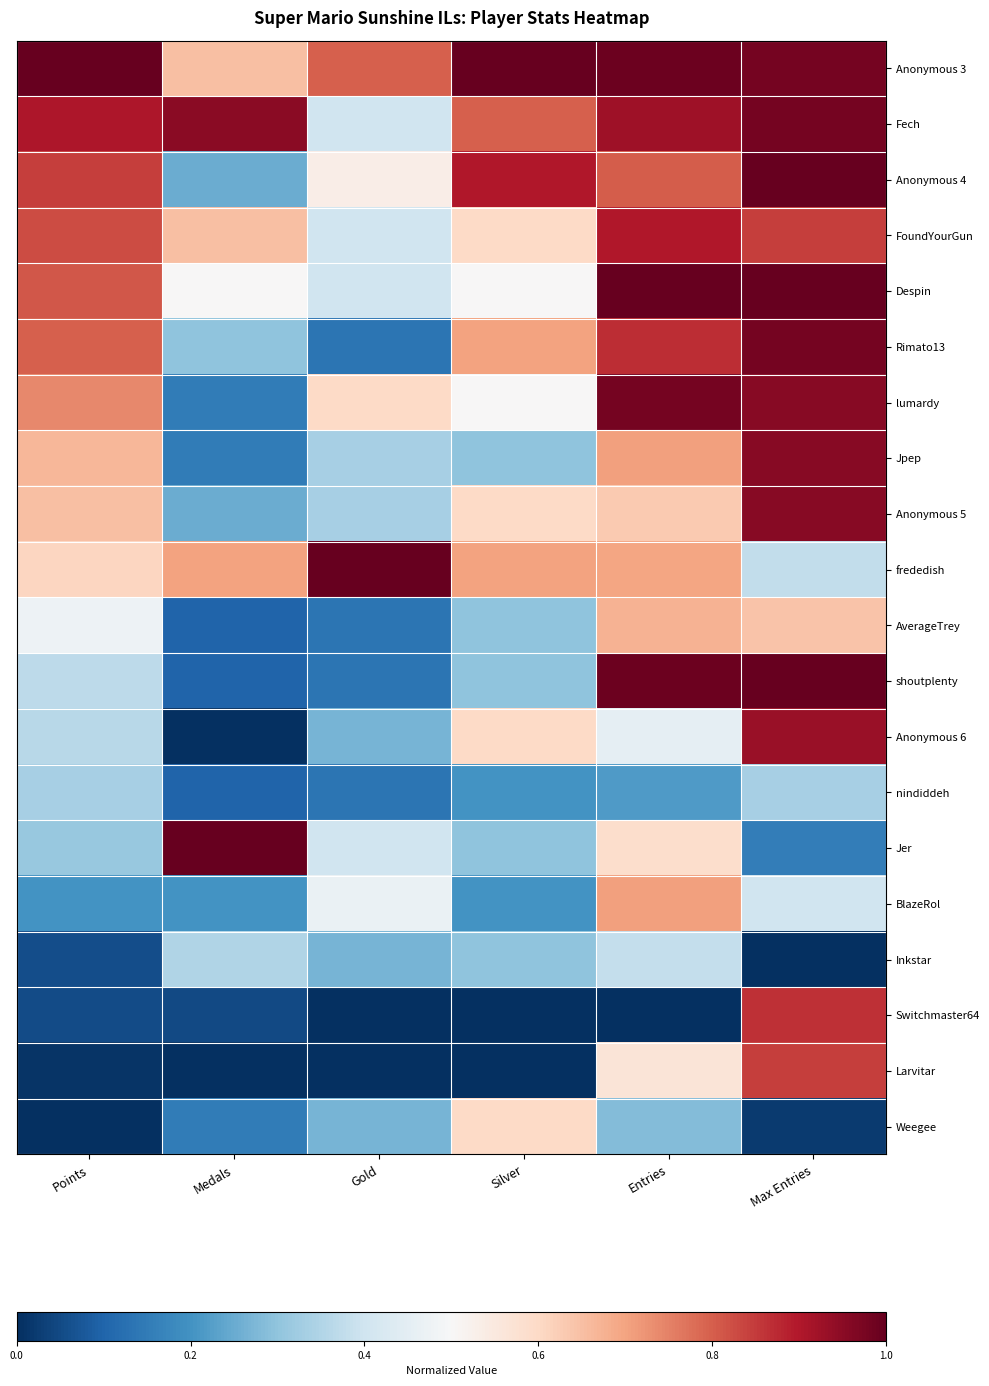

What is the total value across all series at Medals?

6.6